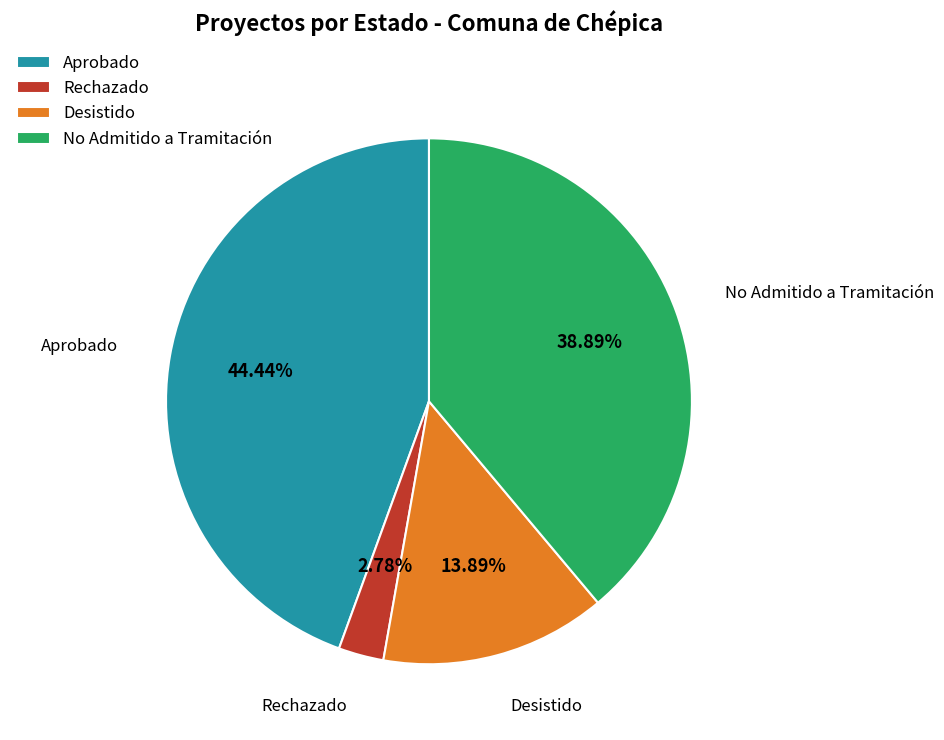

Approximately how many times larger is the value at No Admitido a Tramitación compared to Desistido?

2.8